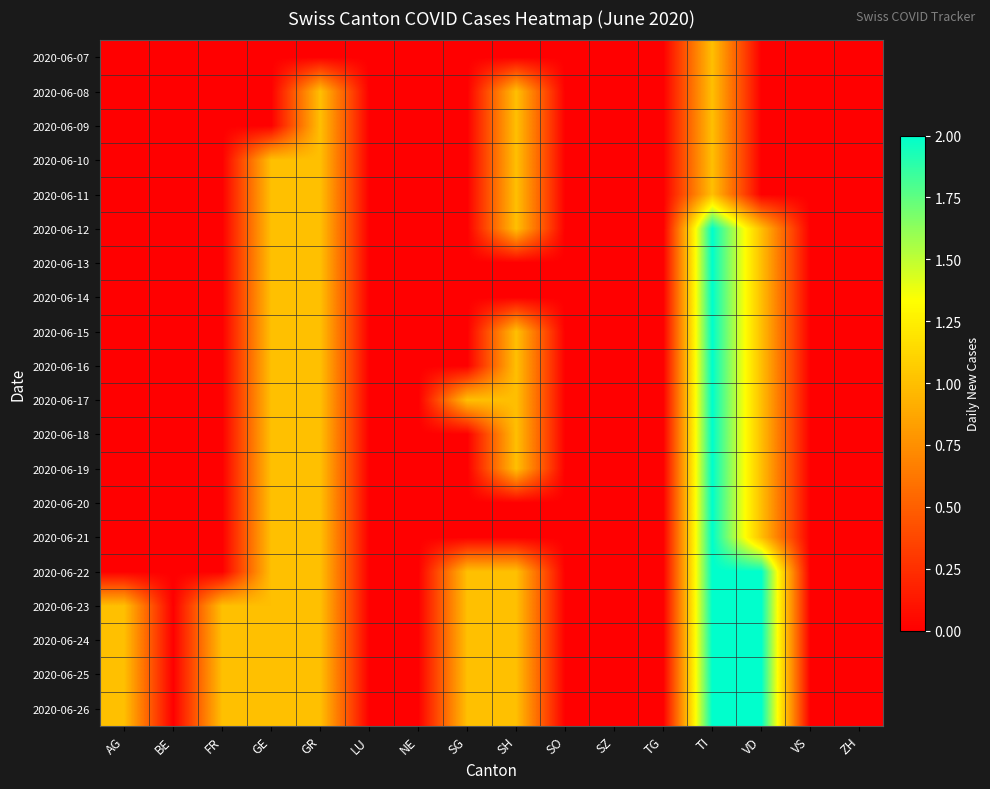

Count the number of data series in this chart.

20